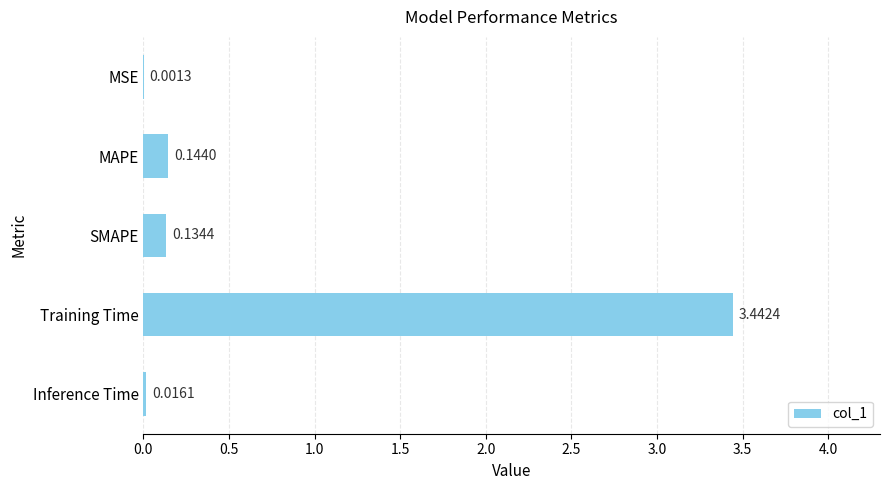

What is the sum of all values?

3.7